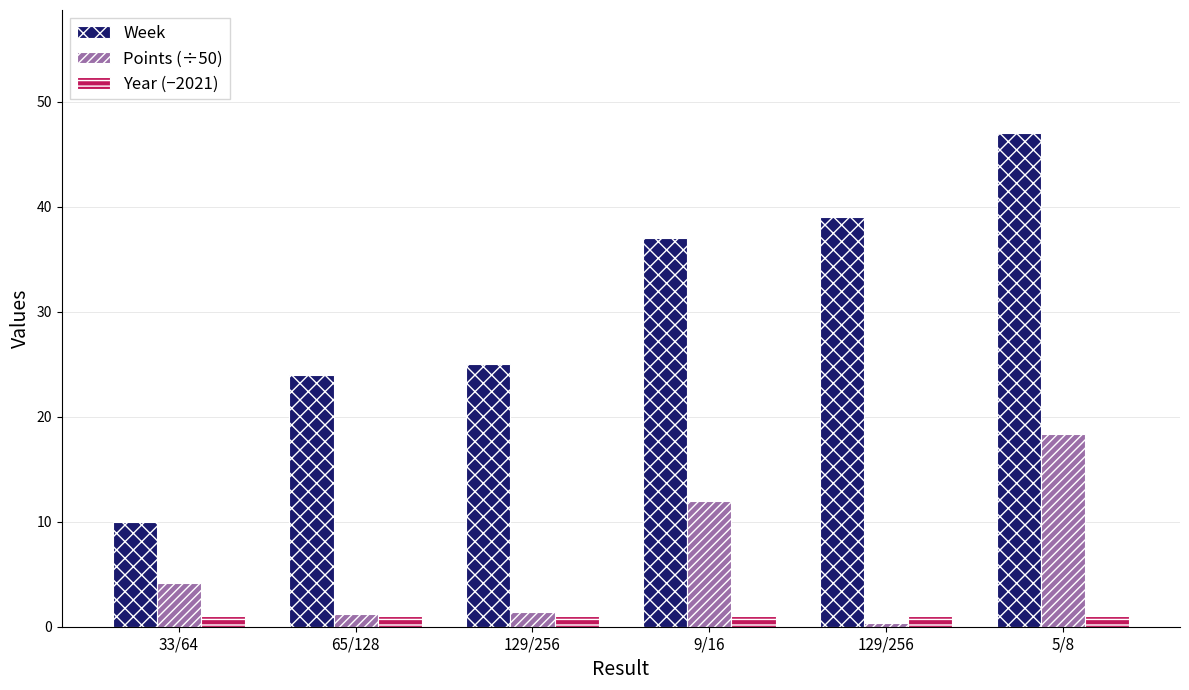

True or false: Year (−2021) has a value of 1.0 at 9/16.

True